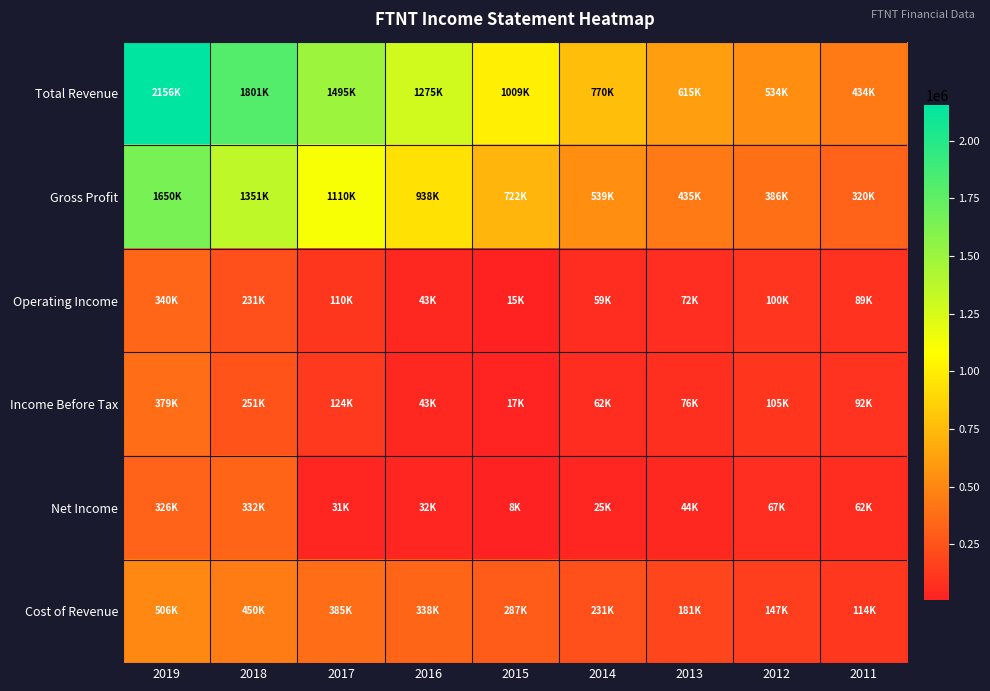

What is the smallest value displayed?

8000